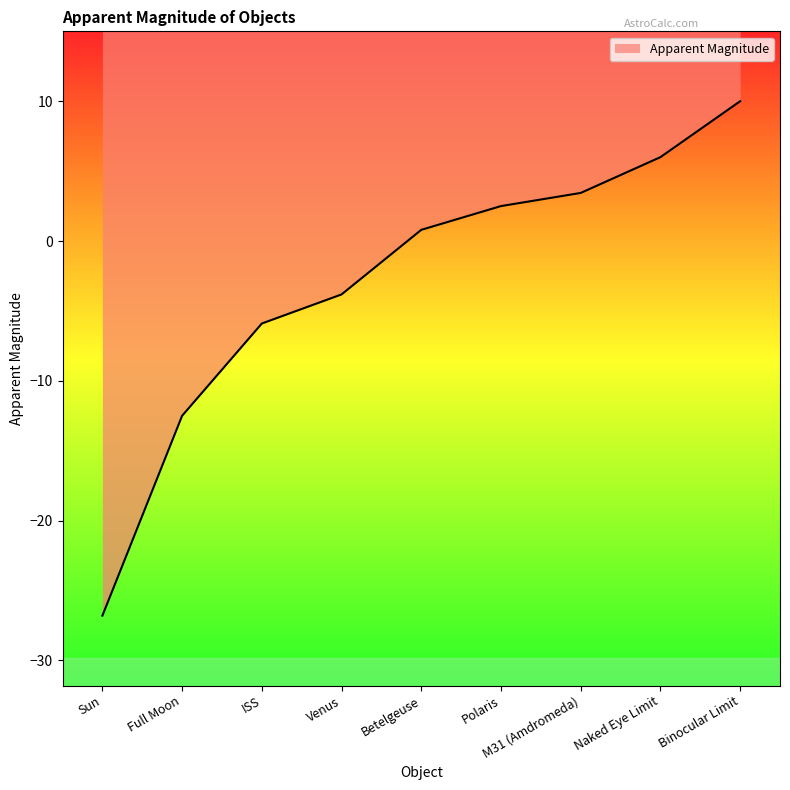

The value at Sun is -14.5. True or false?

False